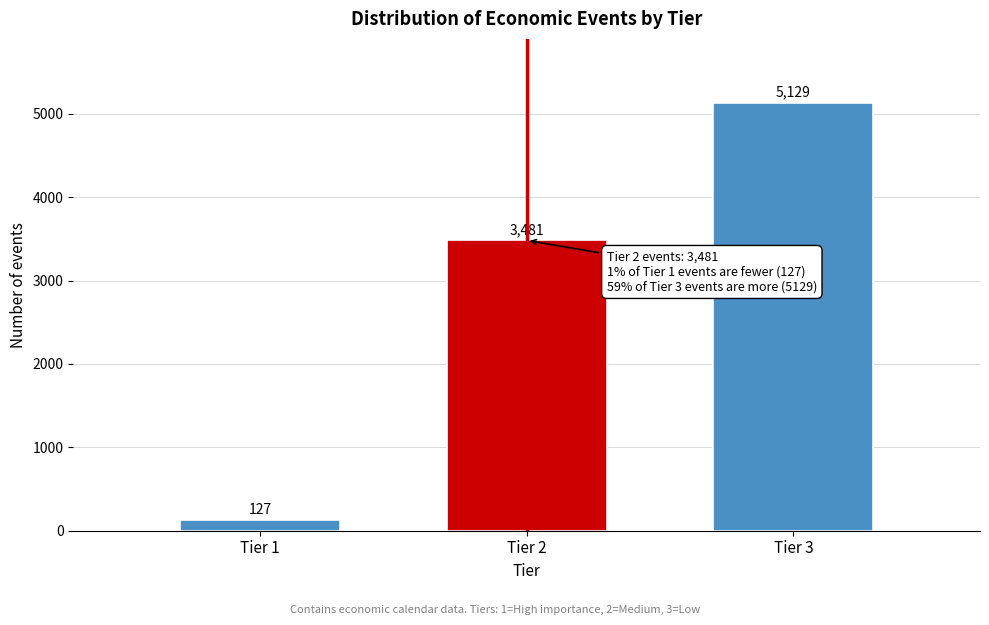

Reading right to left, transcribe all the data shown in this chart.

Tier 3=5129	Tier 2=3481	Tier 1=127